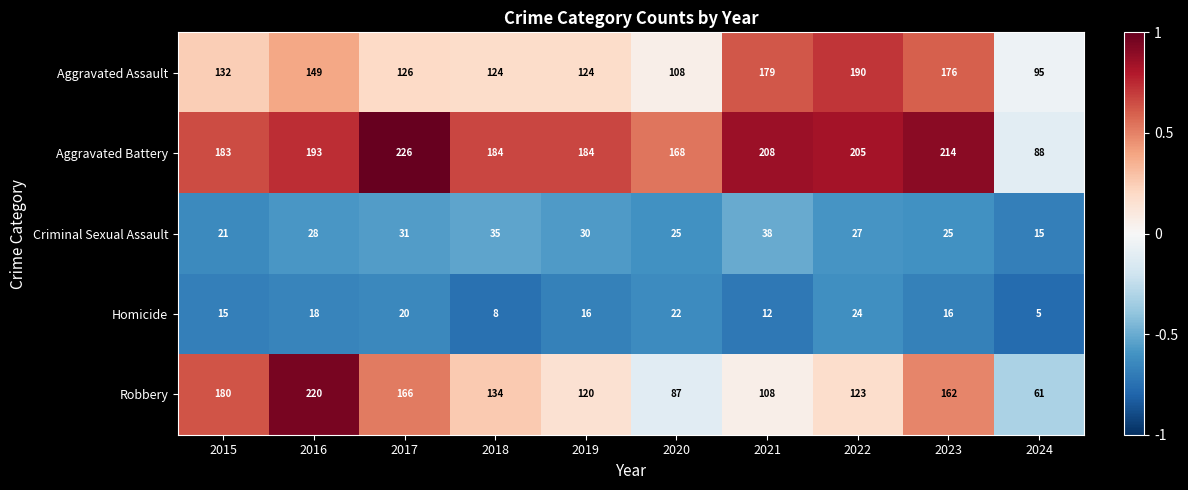

How many series are shown in this chart?

5